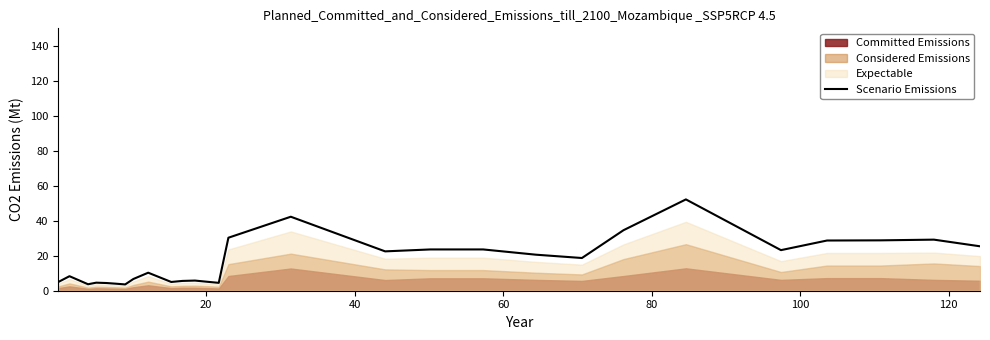

What is the difference between the second highest and second lowest values?

38.6